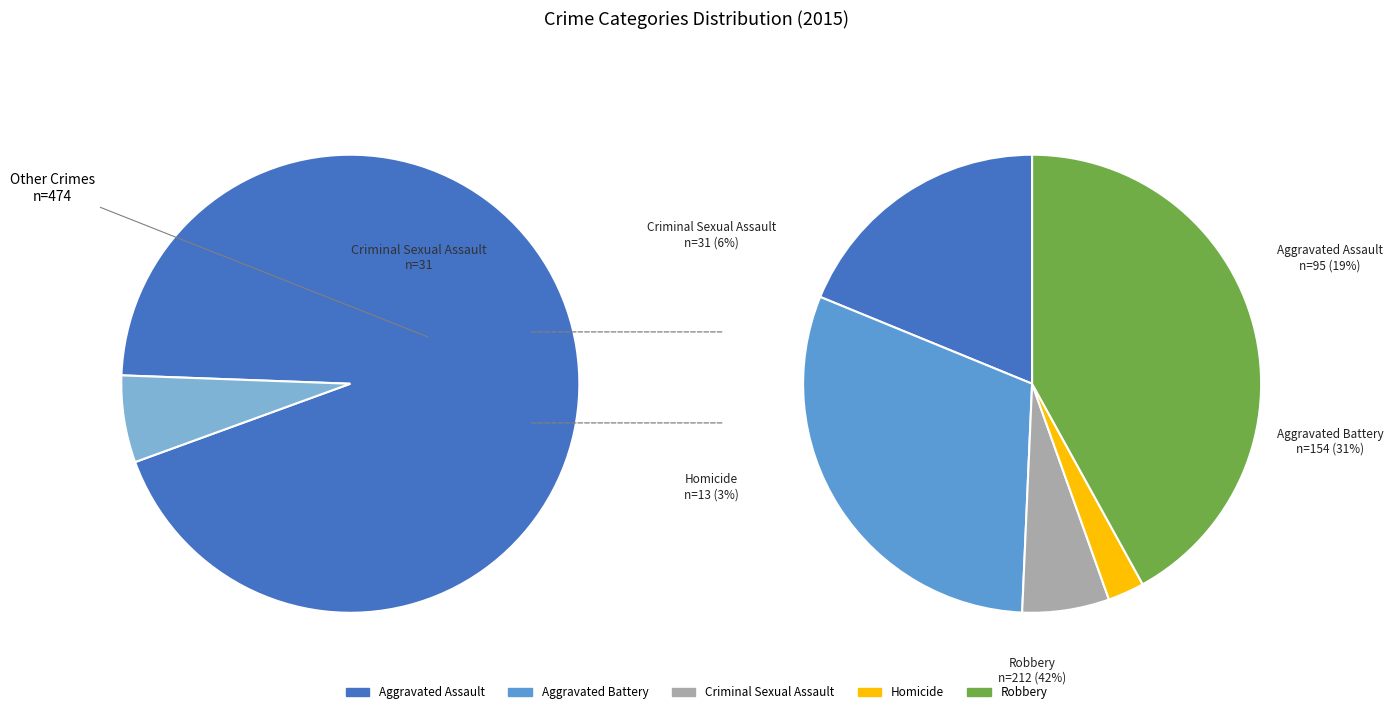

Do Aggravated Battery and Homicide together represent more than half of the pie?

No